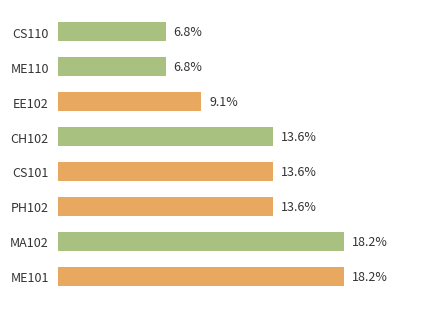

Between CS101 and EE102, which is larger?

CS101